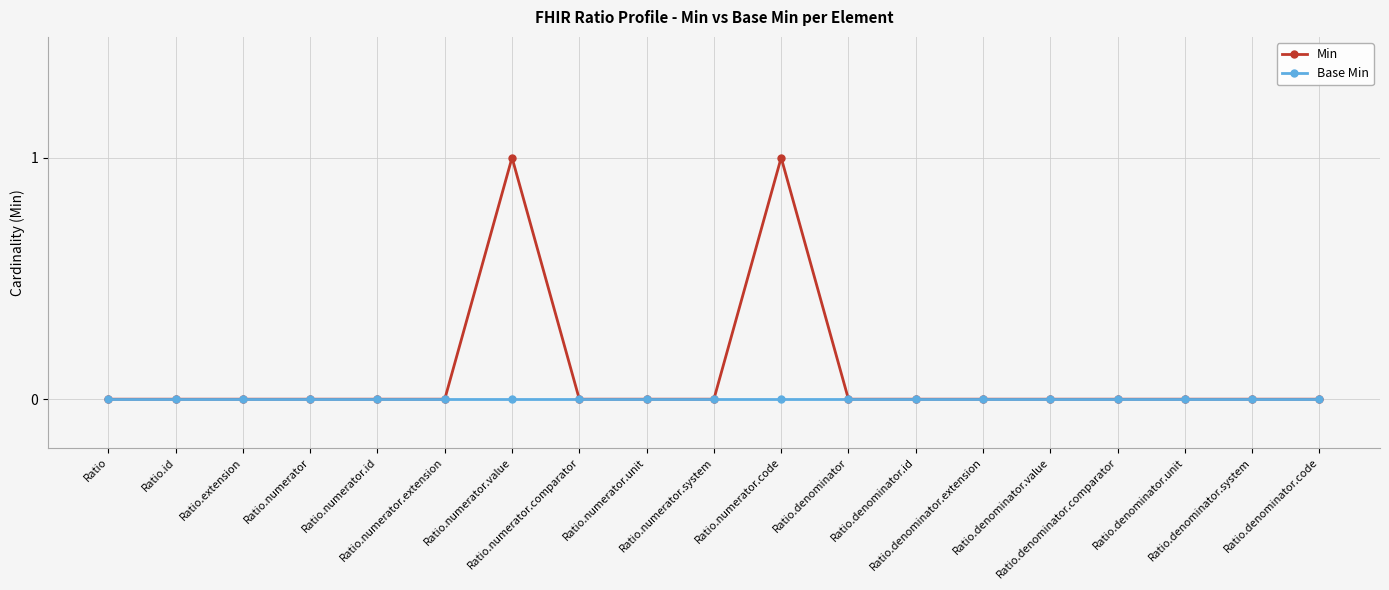

What position from the left is Ratio?

1